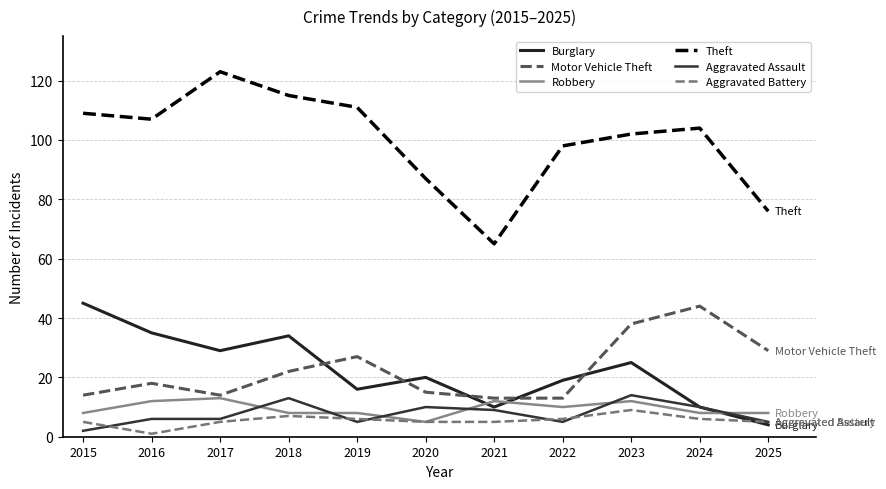

At which label does Aggravated Battery first exceed 5?

2018